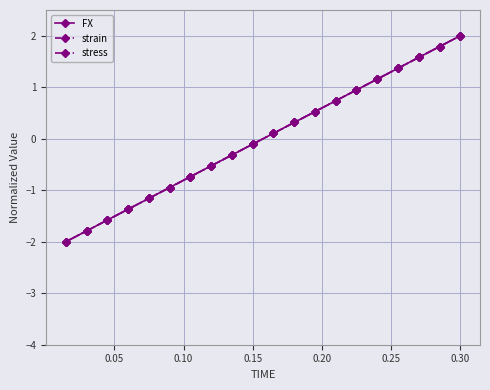

What is the value of the FX point at the 5th from the left?

-1.2